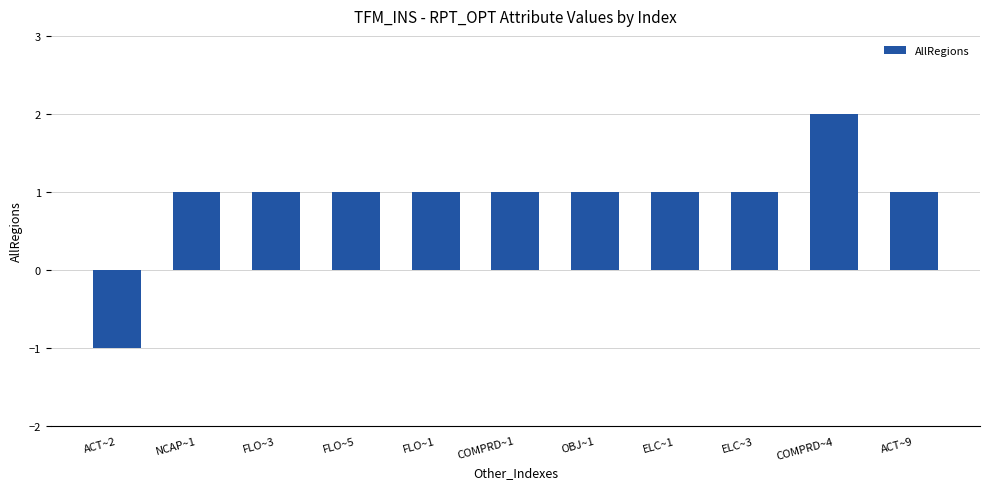

What position from the right is ACT~9?

1